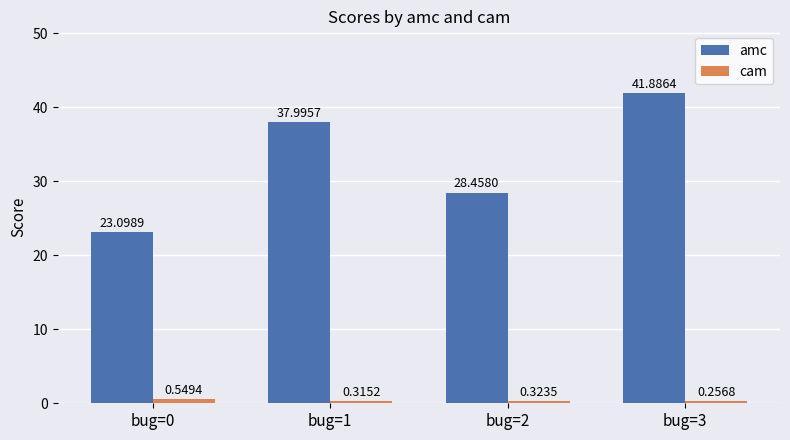

Rank the series by their maximum value, from lowest to highest.

cam, amc